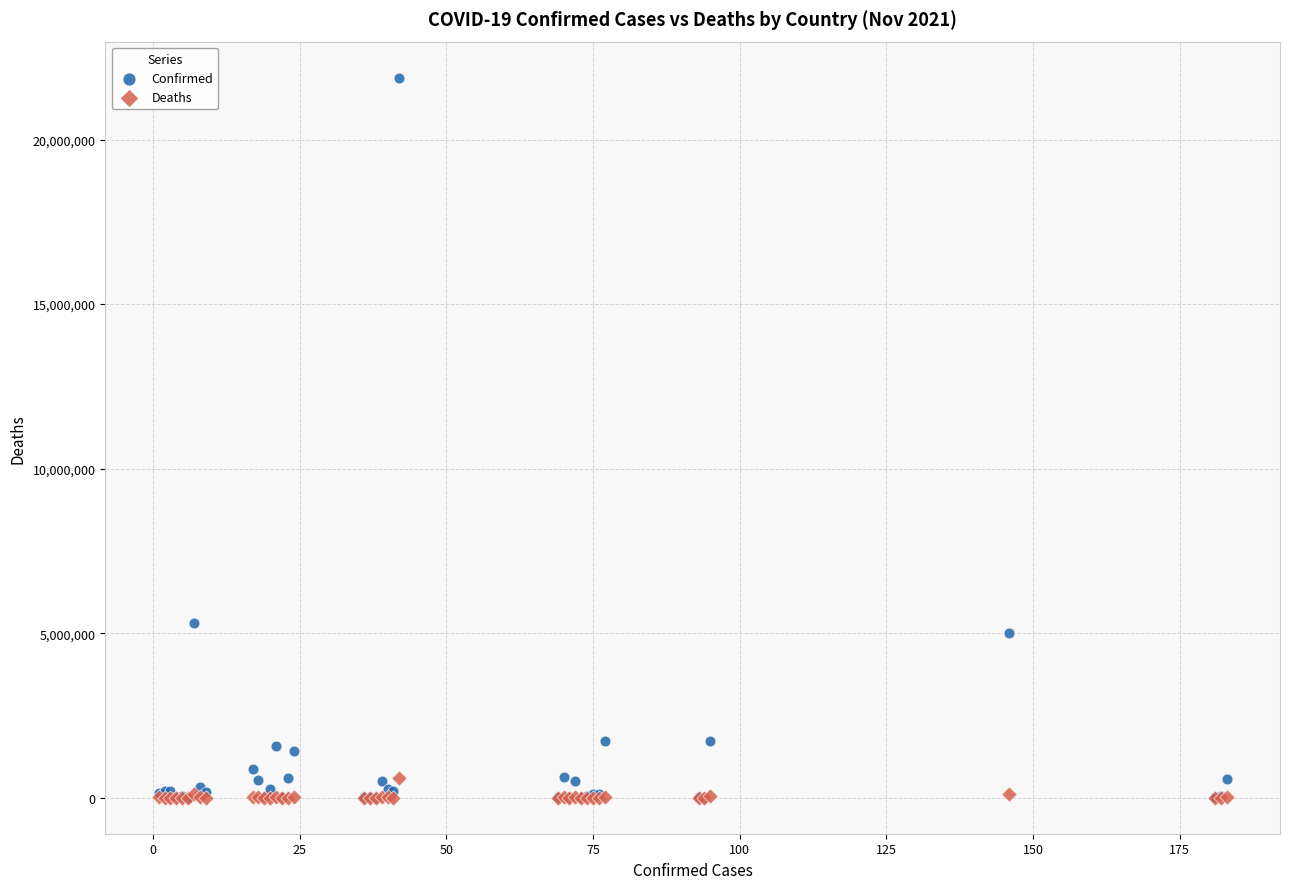

Across all series, what Y value is closest to 10940221?

5296781